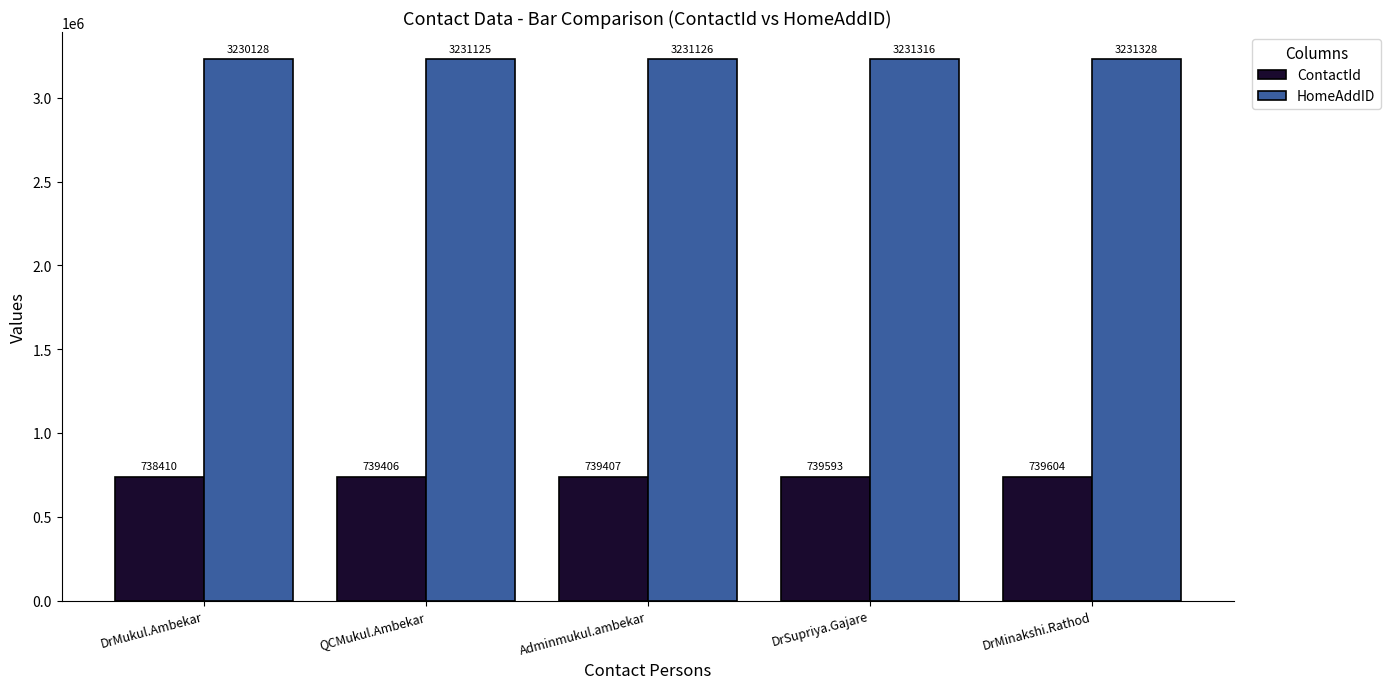

What are all the series names shown in the legend?

ContactId, HomeAddID